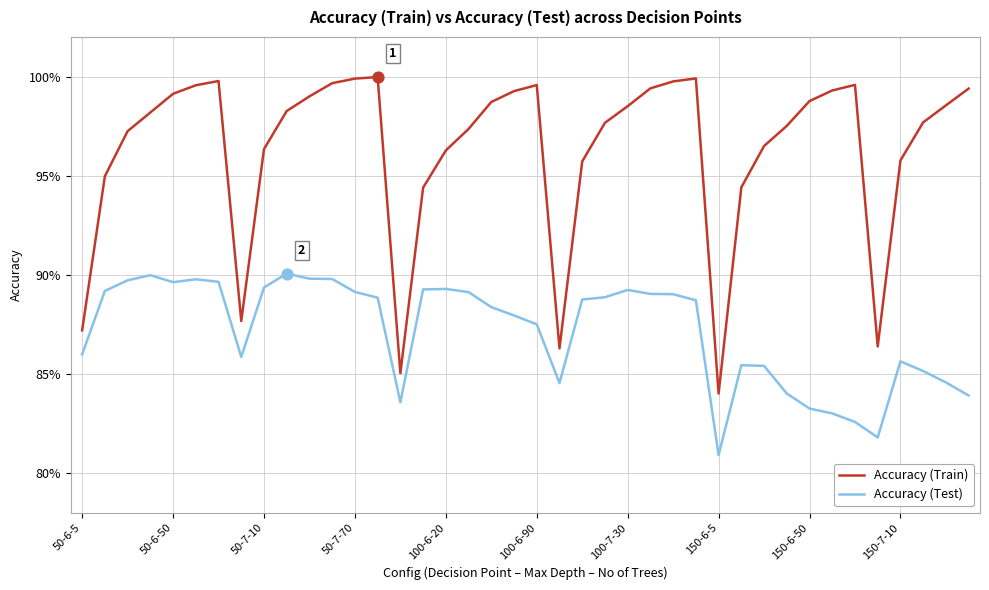

What are all the series names shown in the legend?

Accuracy (Train), Accuracy (Test)